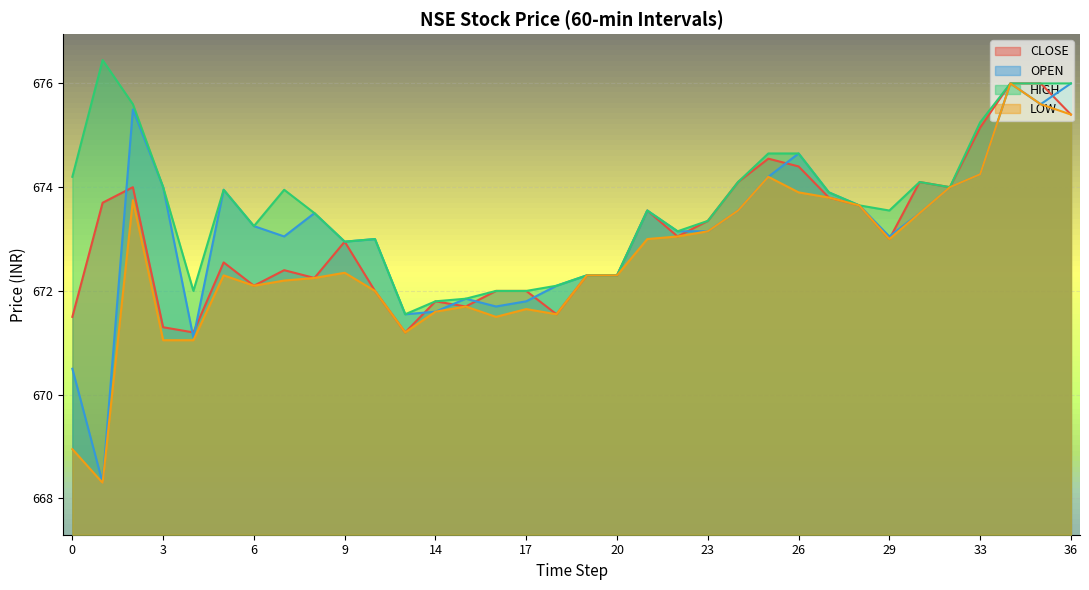

What is the value of the HIGH point at the 26th from the left?

673.9